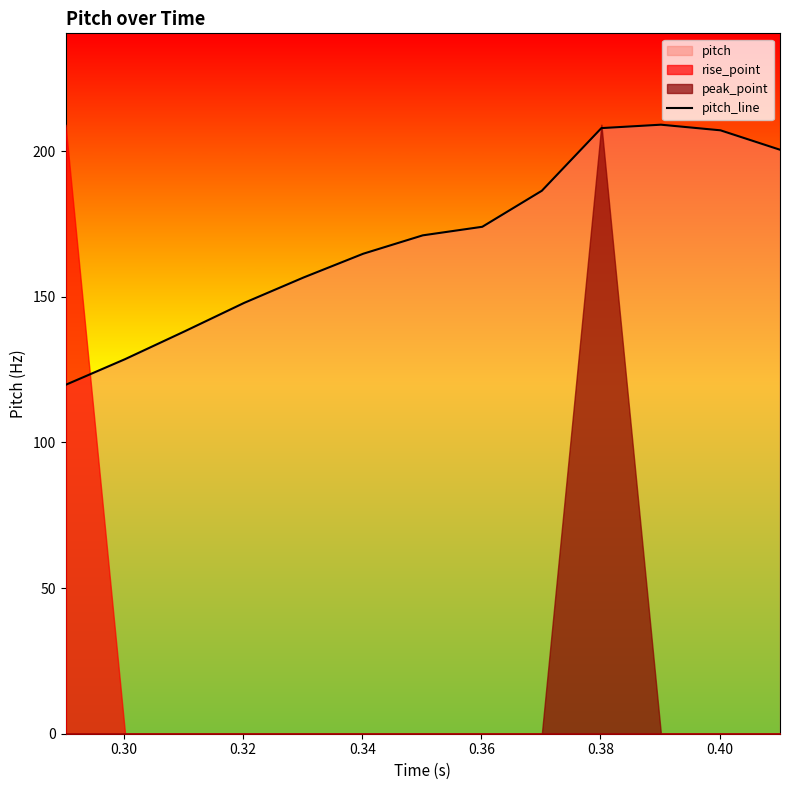

Reading left to right, list all the values displayed in this chart.

119.8	128.6	138.1	147.9	156.6	164.8	171.1	174.0	186.4	207.9	209.1	207.1	200.5